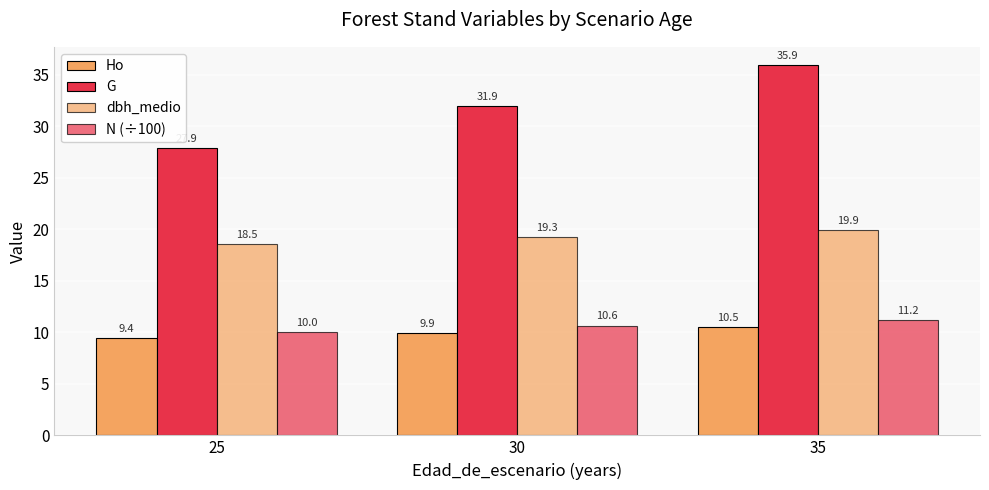

At which category is the sum across all series the highest?

35